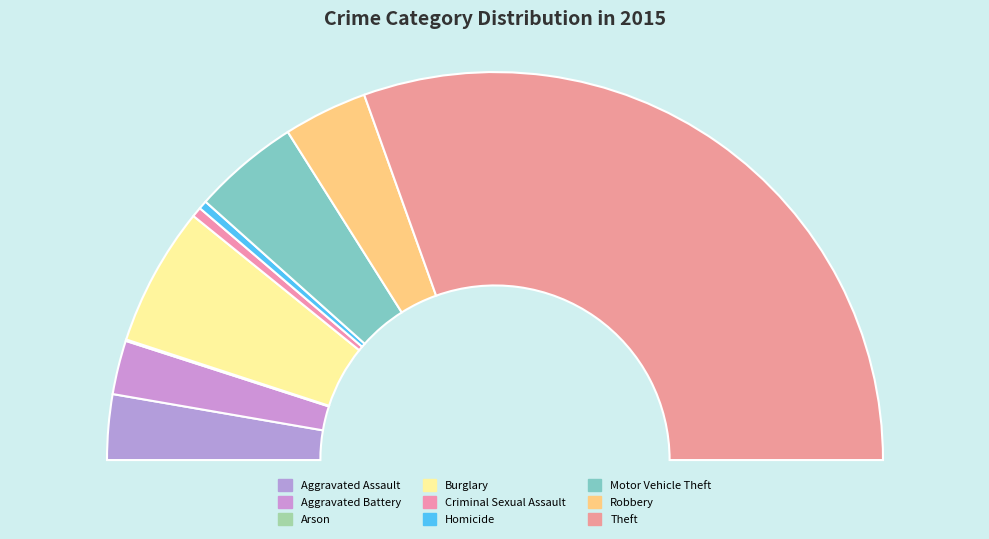

To the nearest percent, what is the difference between the largest and smallest slice percentages?

61%